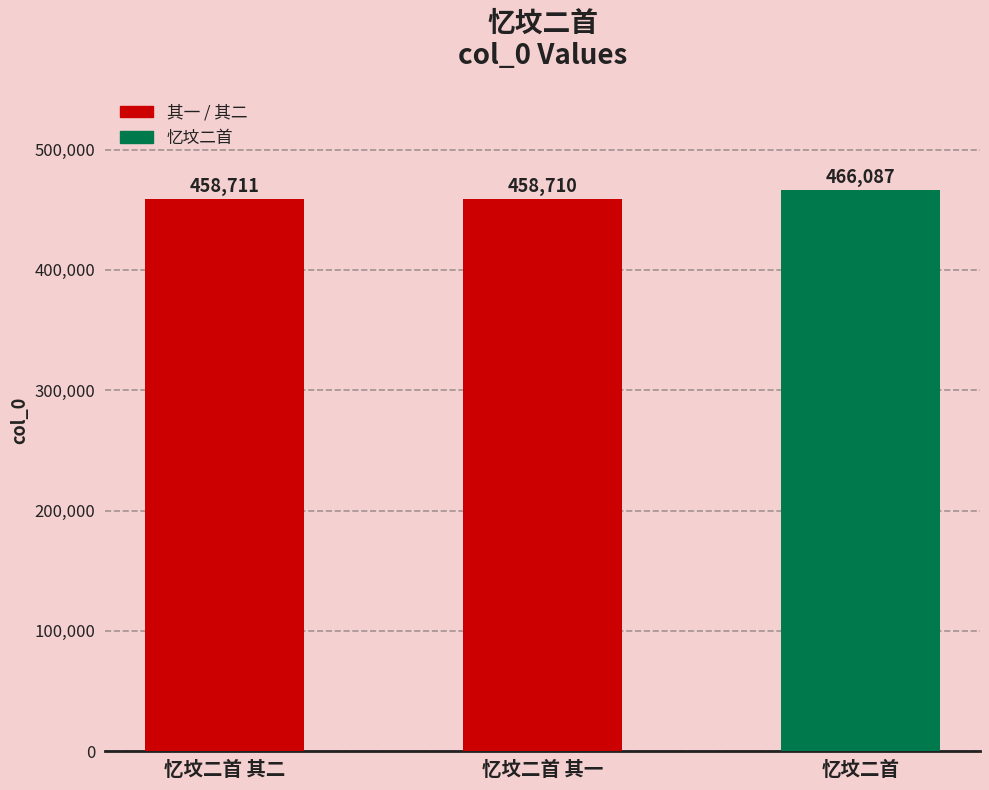

Rank the categories by value from highest to lowest.

忆坟二首, 忆坟二首 其二, 忆坟二首 其一